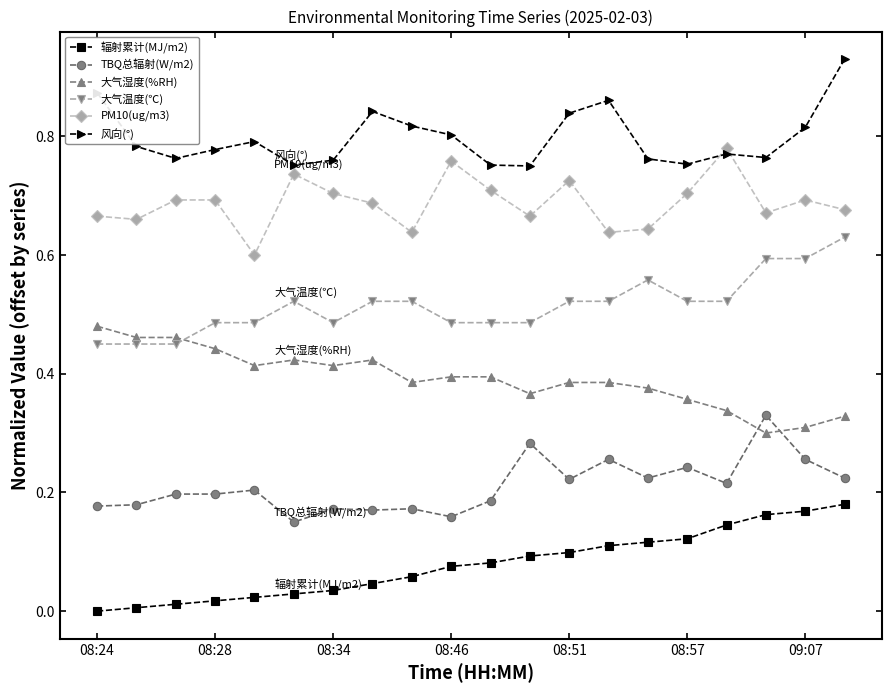

True or false: 辐射累计(MJ/m2) and PM10(ug/m3) cross at least once.

False